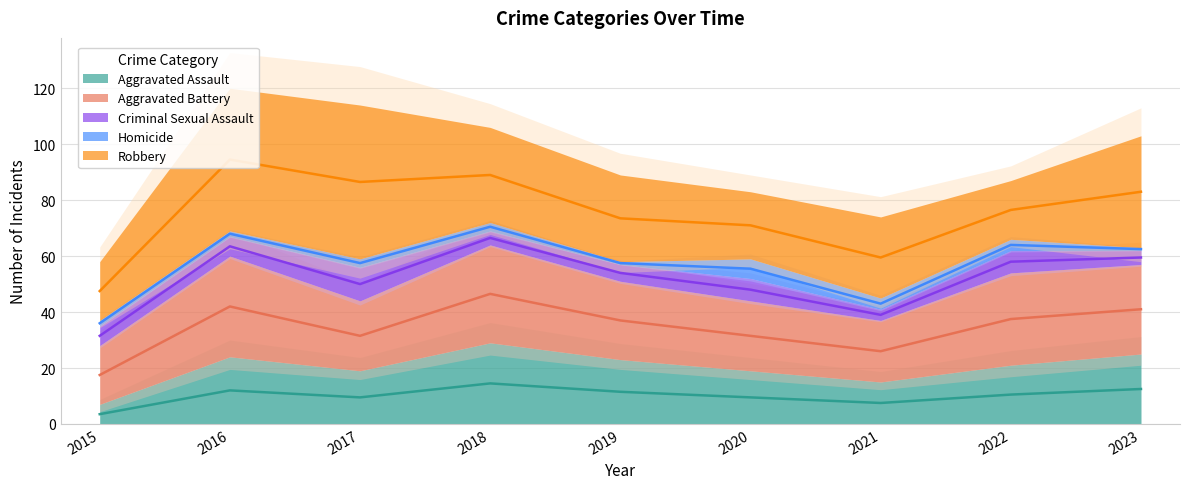

True or false: Aggravated Assault and Robbery intersect in this chart.

False